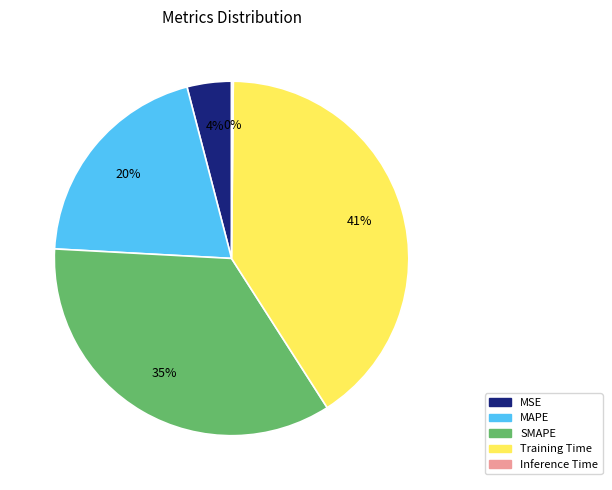

What is the largest slice in the pie chart?

Training Time